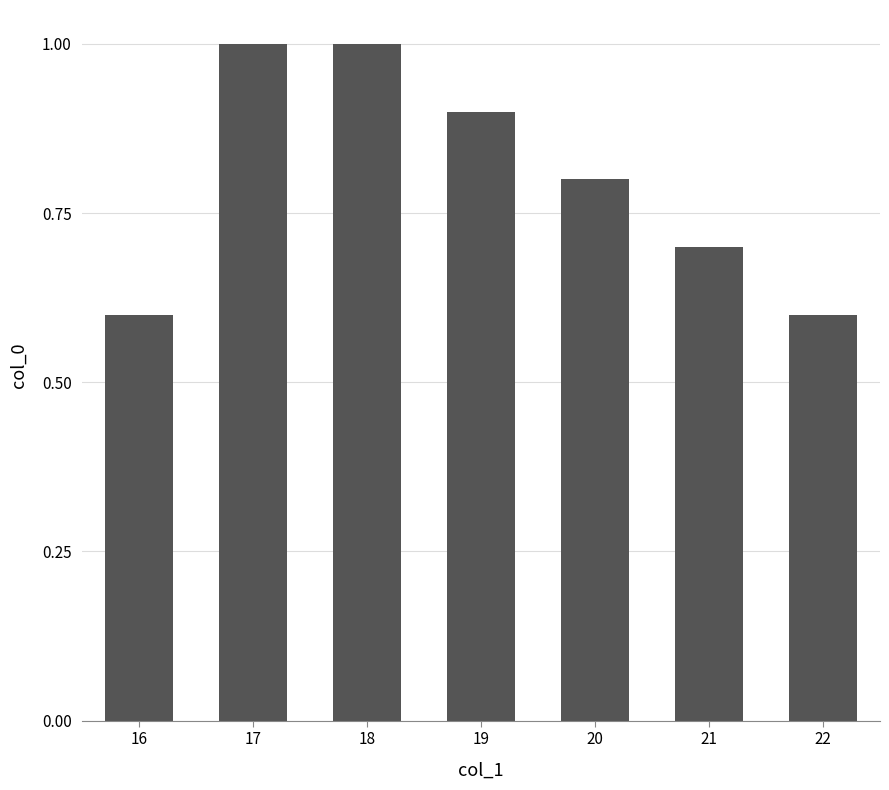

What is the sum of the values at 18 and 22?

1.6